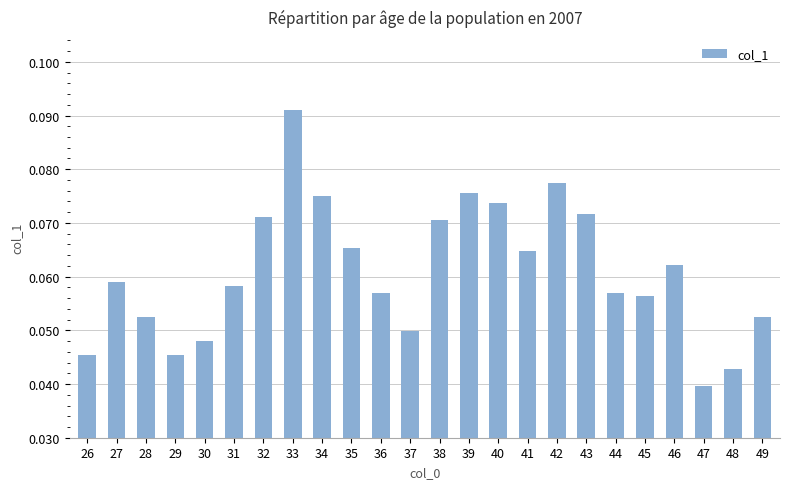

Which has a higher value, 29 or 37?

37